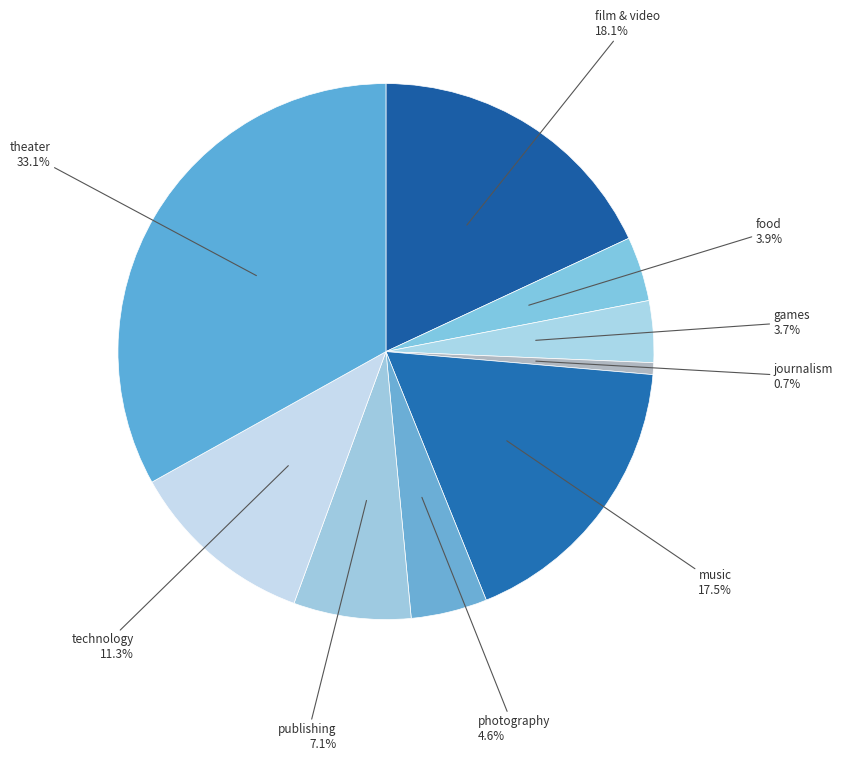

The journalism slice represents 11% of the pie. True or false?

False